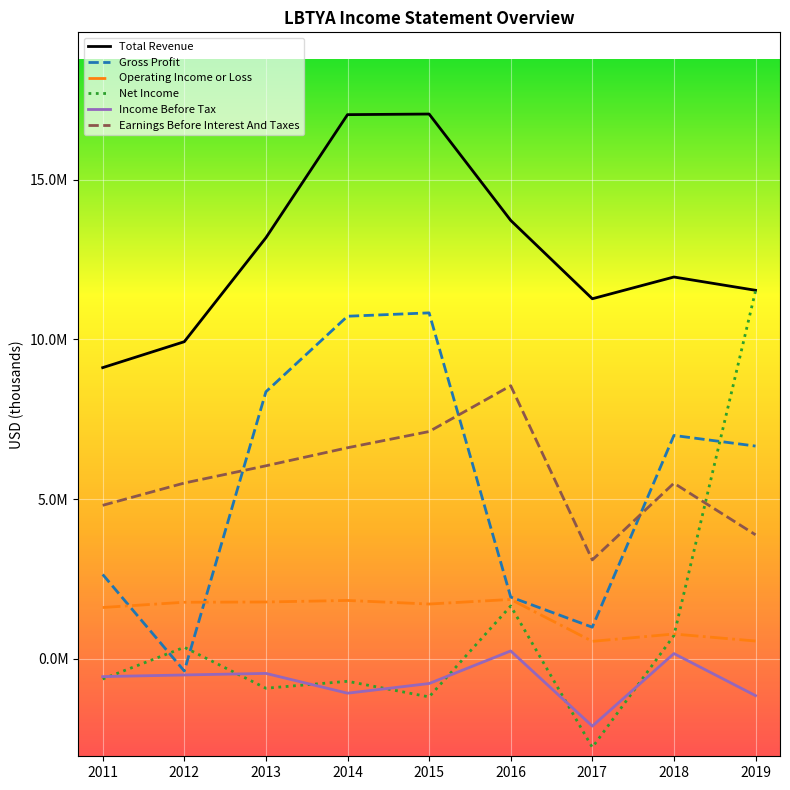

Which series changed the most between 2014 and 2017?

Gross Profit